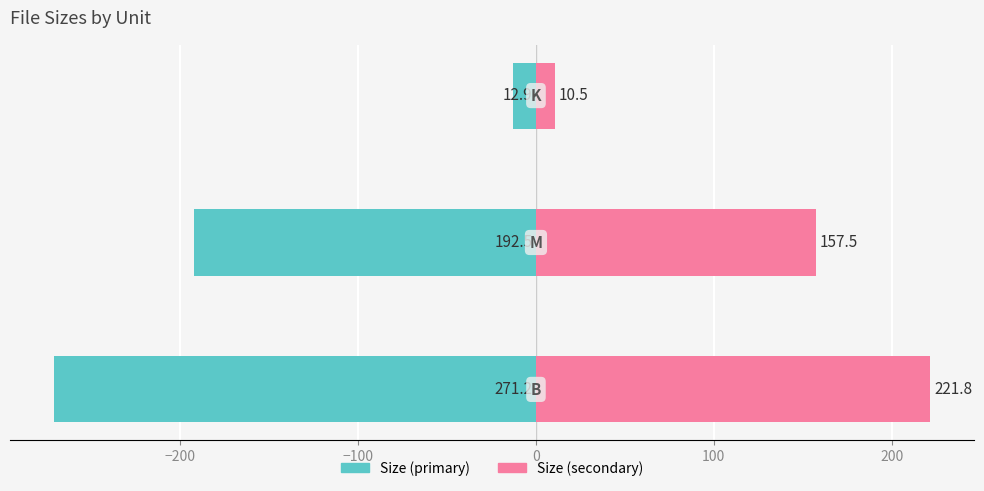

Reading left to right, what are all the values shown in this chart?

Left side: −300=-271.2	−200=-192.5	−100=-12.9
Right side: −300=221.8	−200=157.5	−100=10.5